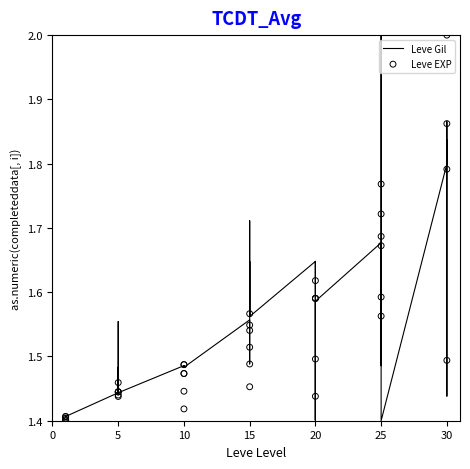

Which series has the widest spread of Y values?

Leve Gil